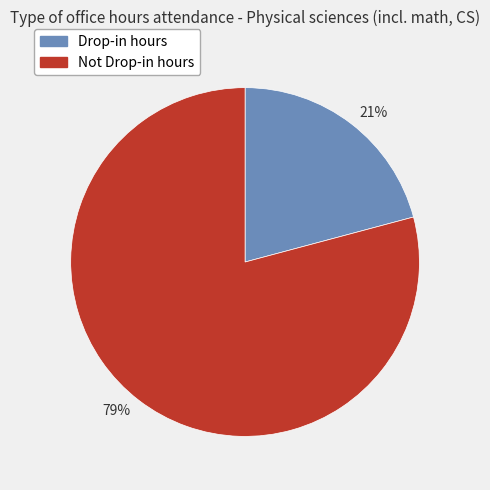

To the nearest percent, what portion does 21% represent?

21%